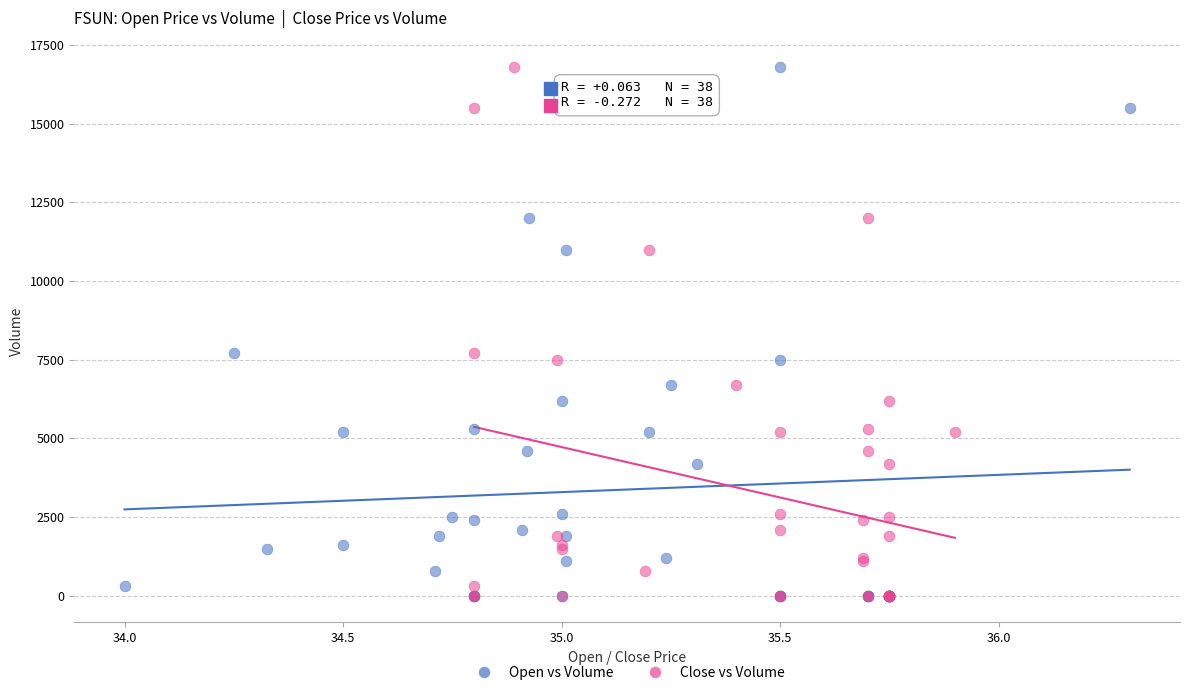

What are all the series names shown in the legend?

Open vs Volume, Close vs Volume